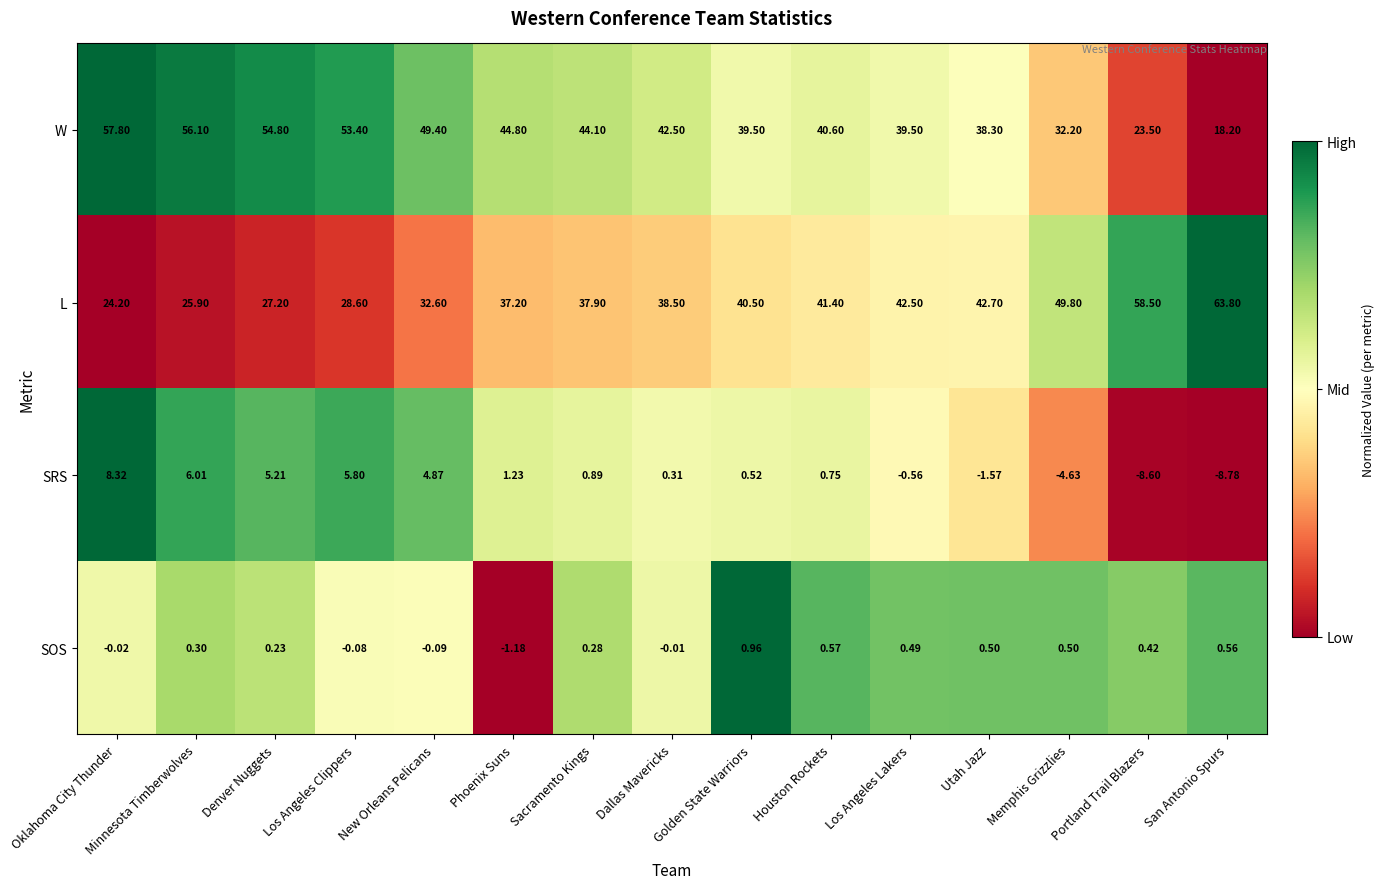

What is the total value across all series at Los Angeles Lakers?

81.9